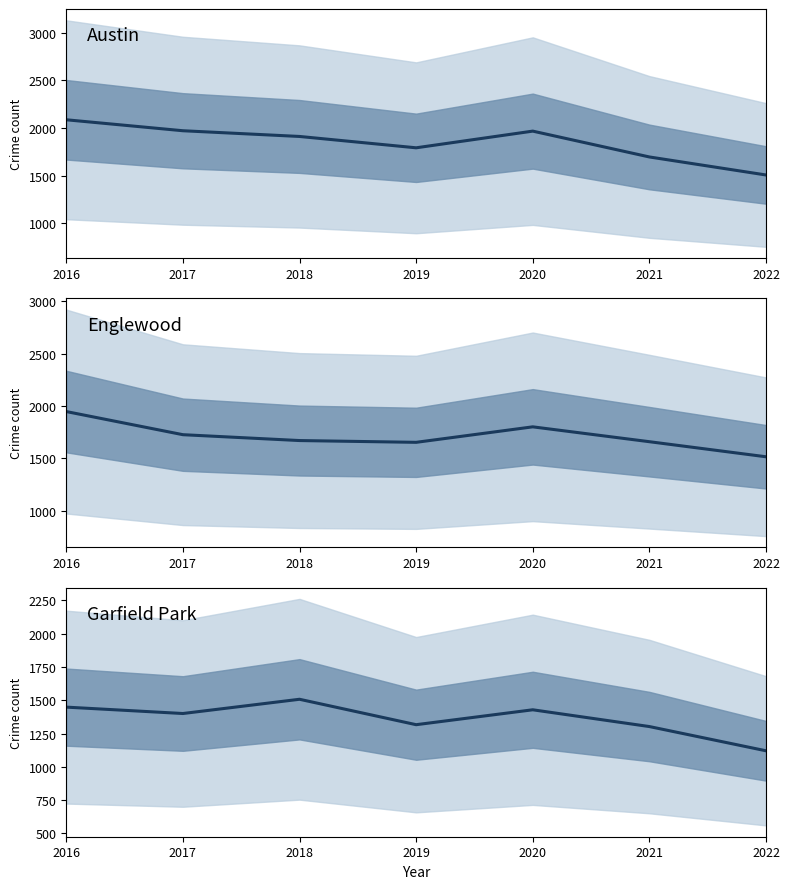

At how many categories does at least one series exceed 1846?

4